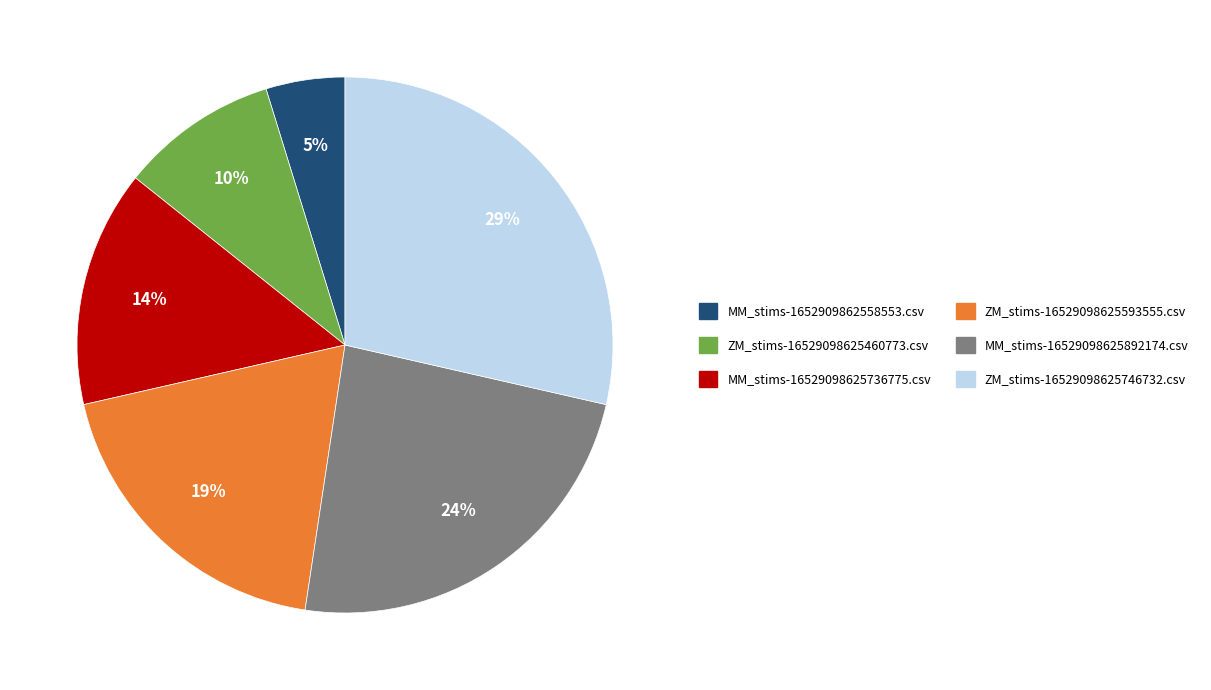

Is it true that MM_stims-16529098625892174.csv is 24% of the pie?

True